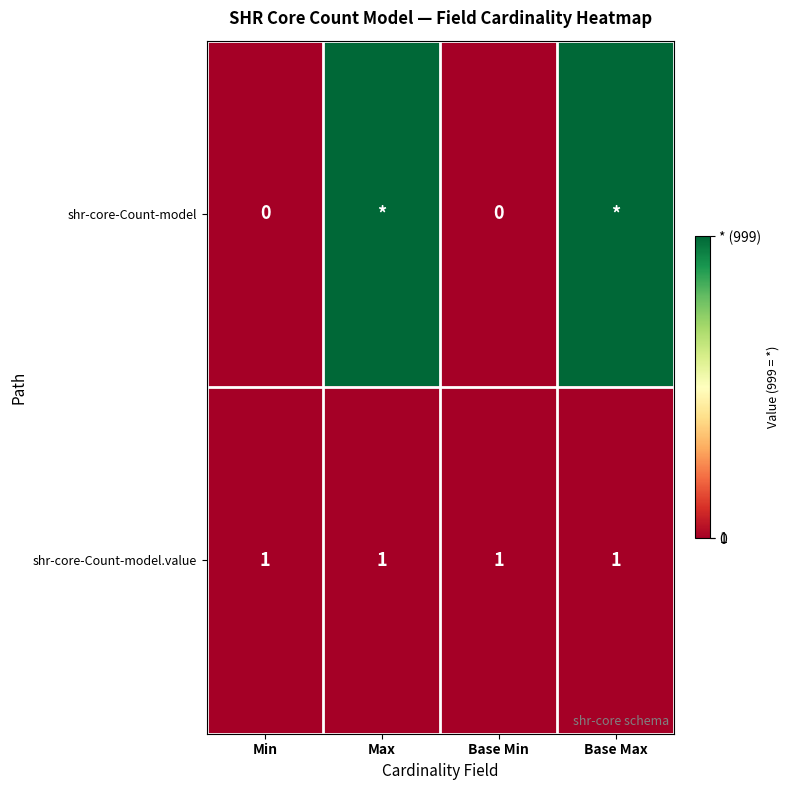

Is it true that shr-core-Count-model.value equals 1 at Min?

True